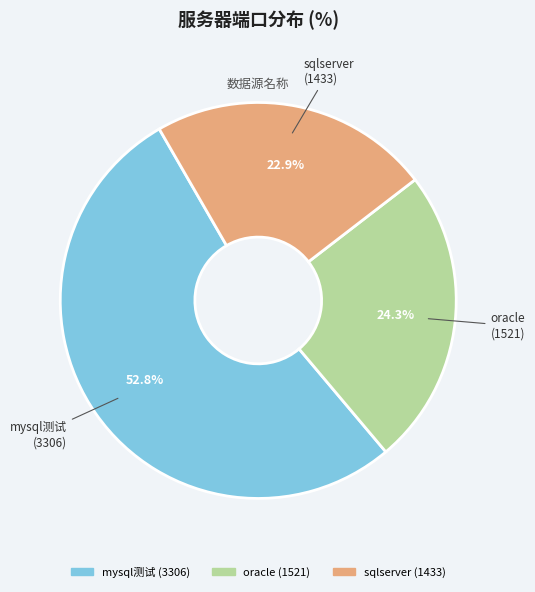

What is the smallest slice in the pie chart?

sqlserver